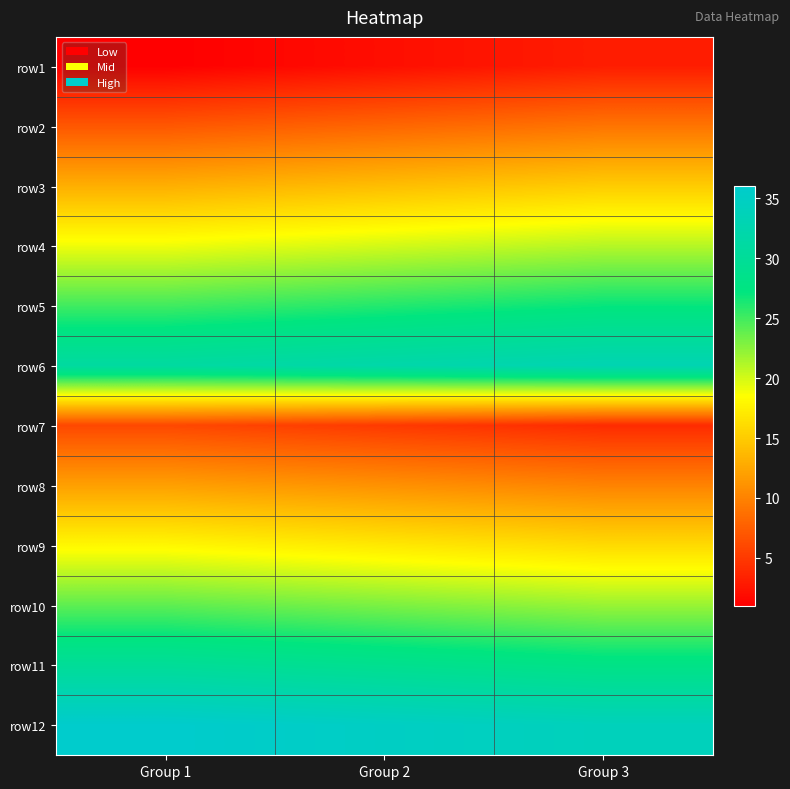

What is the minimum value shown in the chart?

1